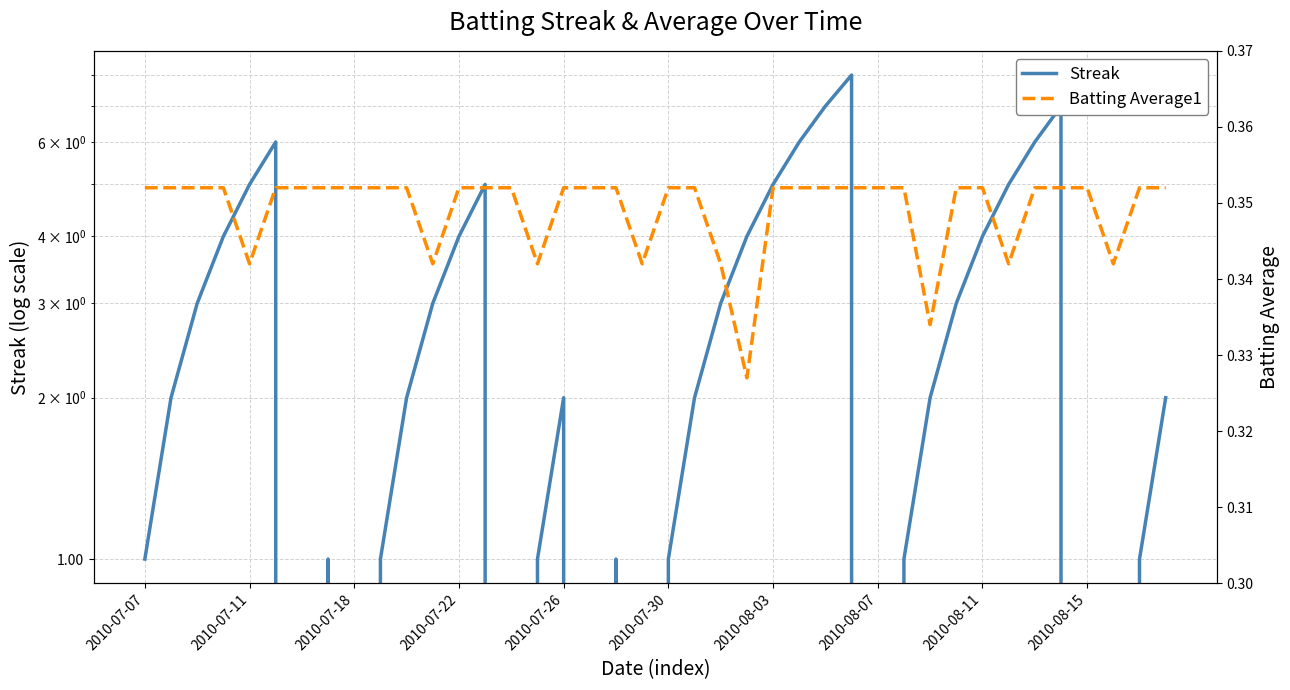

What is the spread (max minus min) of values at 29?

0.6